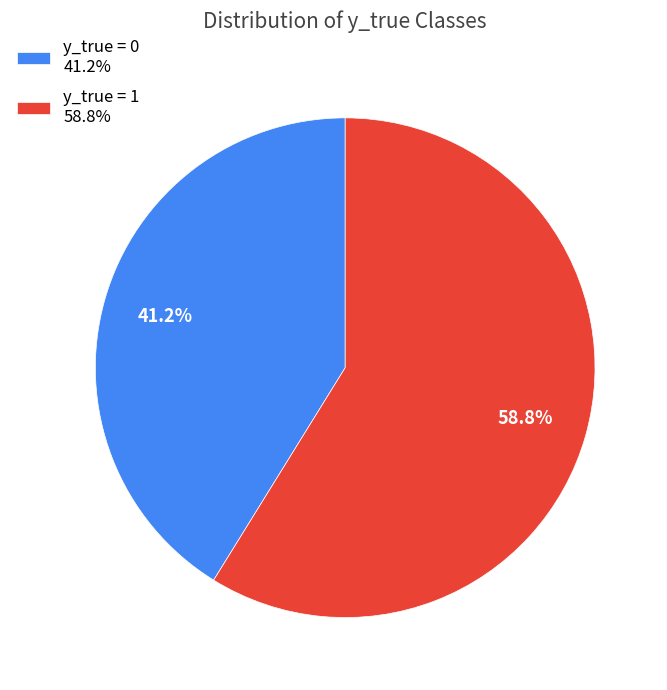

Which has a higher value, y_true = 0 41.2% or y_true = 1 58.8%?

y_true = 1 58.8%